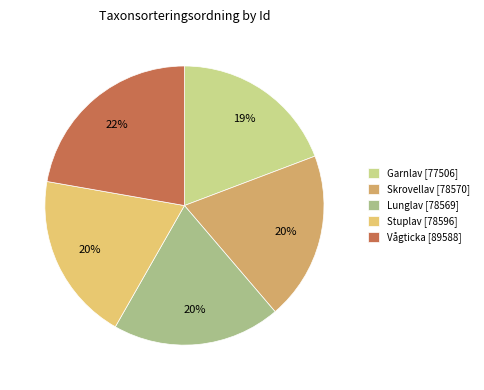

How many slices are in this pie chart?

5